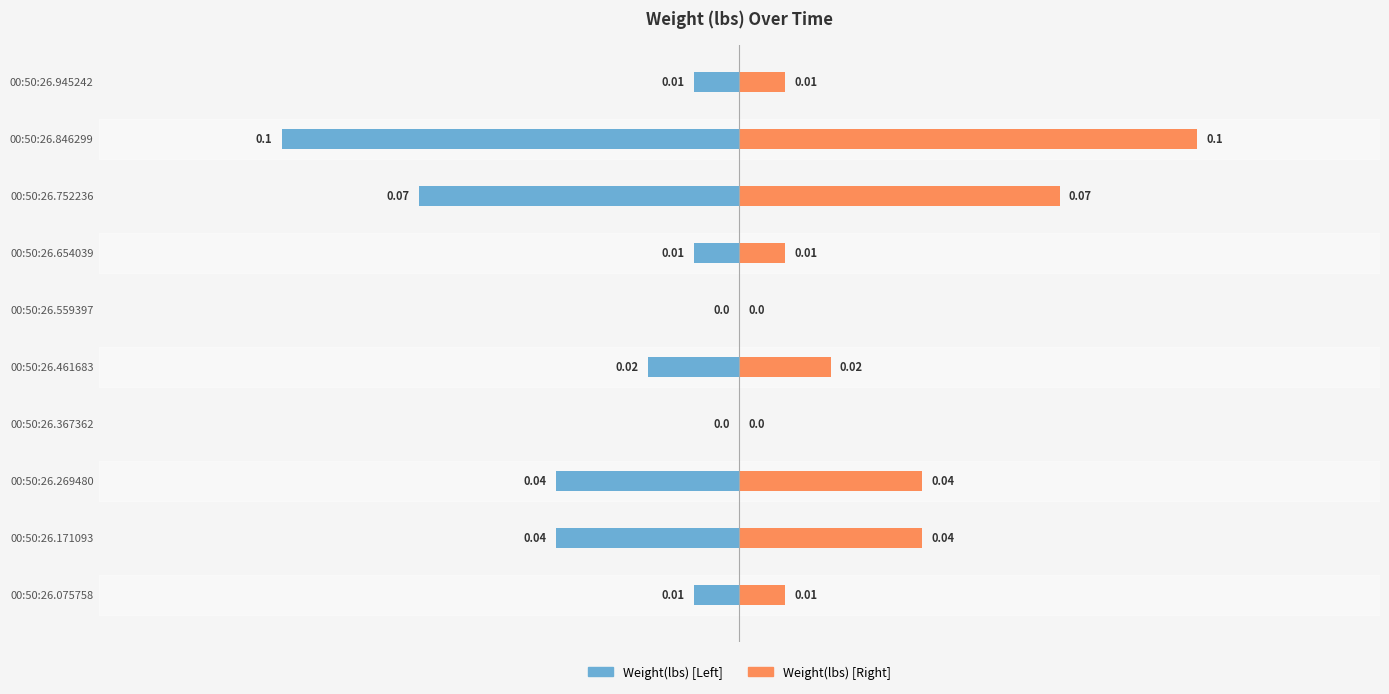

How many bars are there in each group?

2